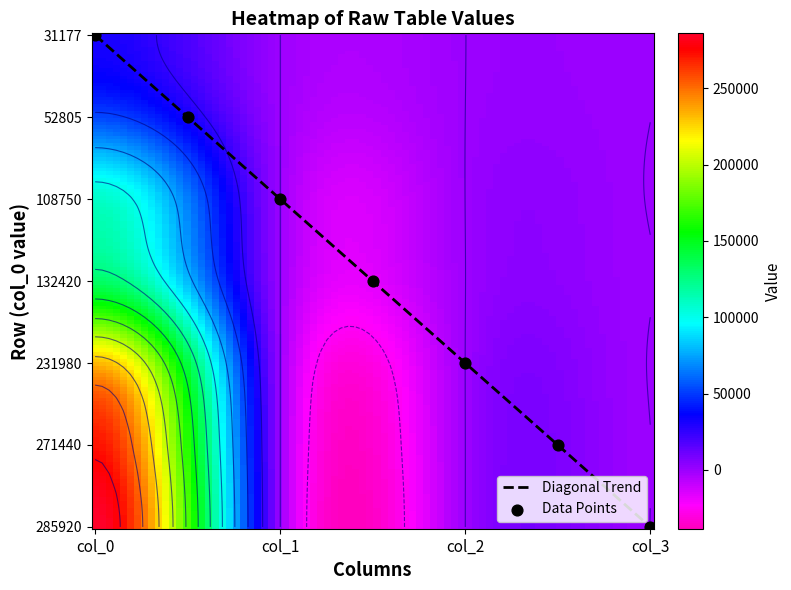

What is the minimum value for row_271440?

2.1